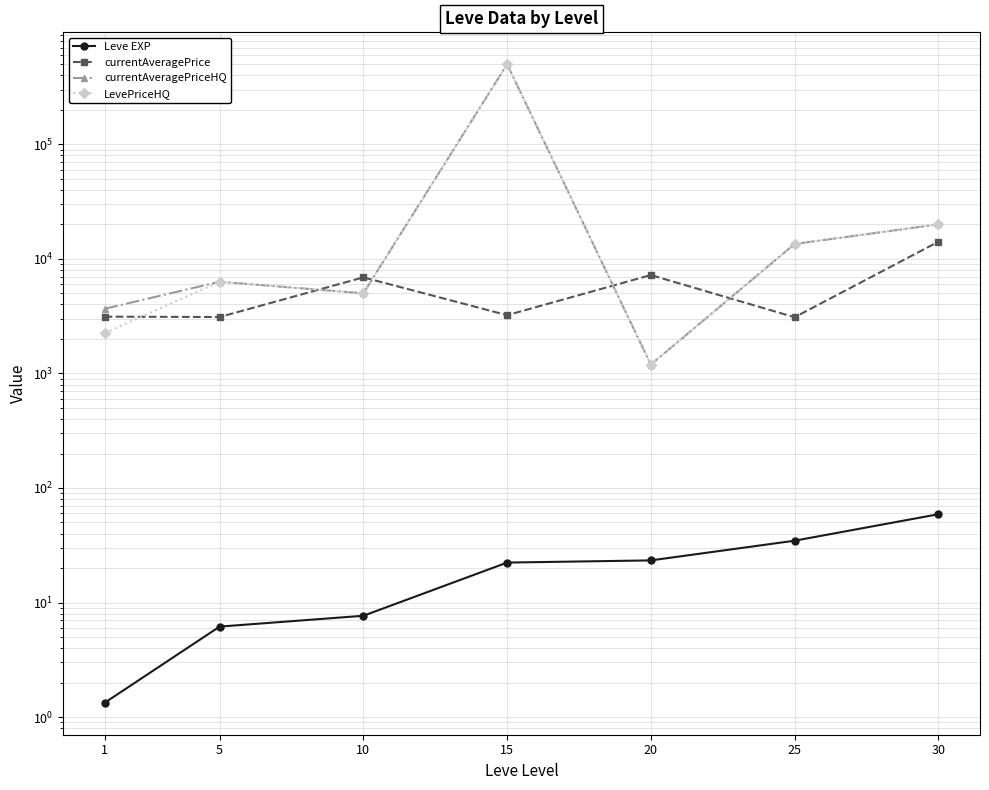

At which label does Leve EXP reach its peak?

30